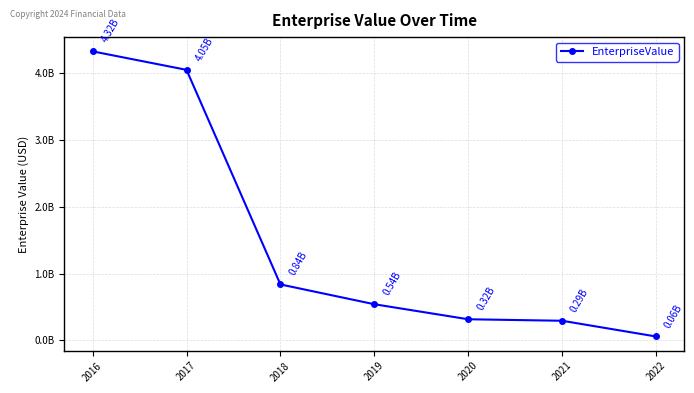

The chart shows a value of 1413962418.3 at 2018. True or false?

False